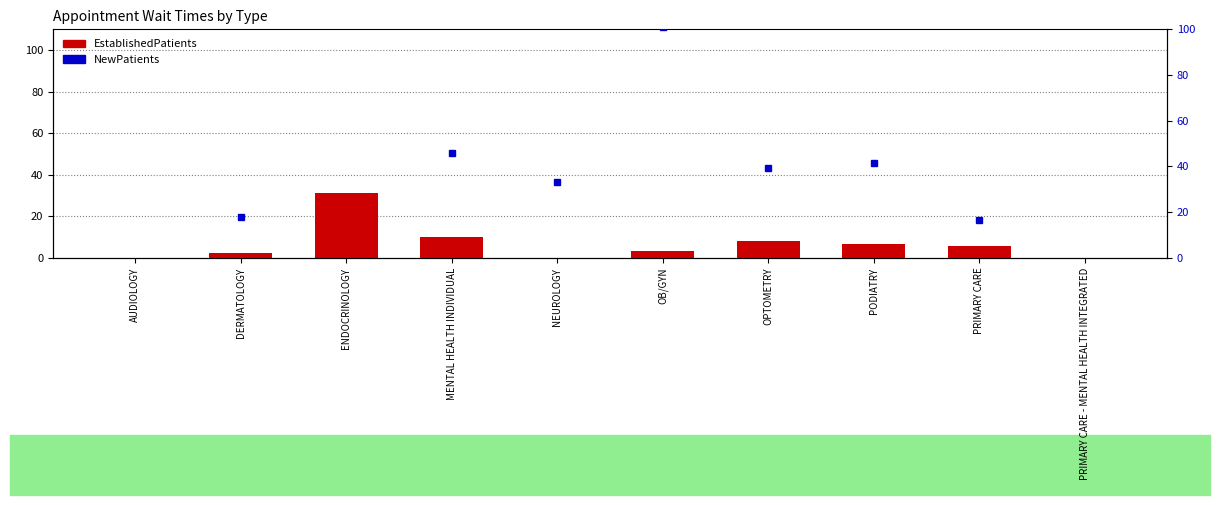

At ENDOCRINOLOGY, list the series in order from smallest to largest.

EstablishedPatients, NewPatients